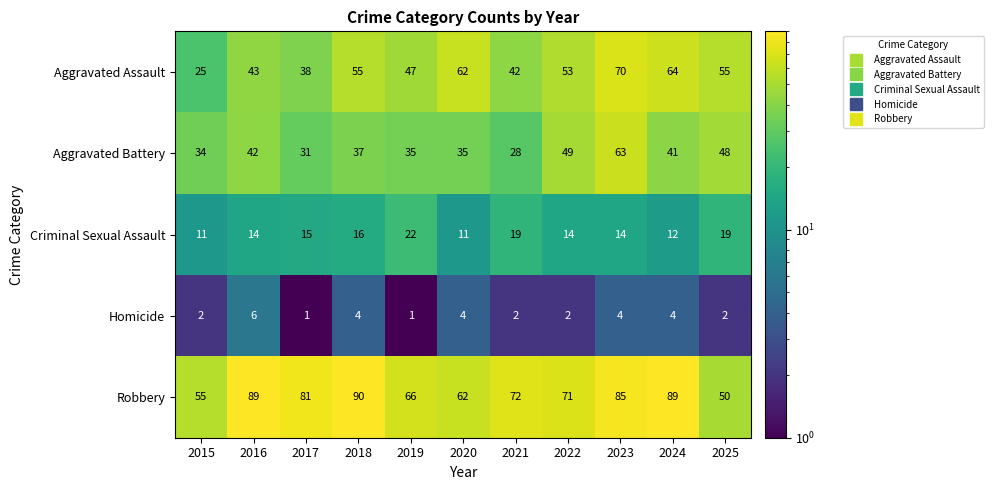

What is the difference between the maximum and minimum values in the Homicide series?

5